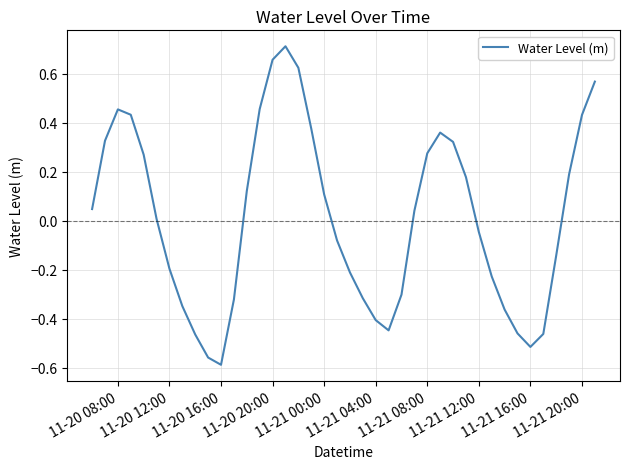

What is the maximum value shown in the chart?

0.7